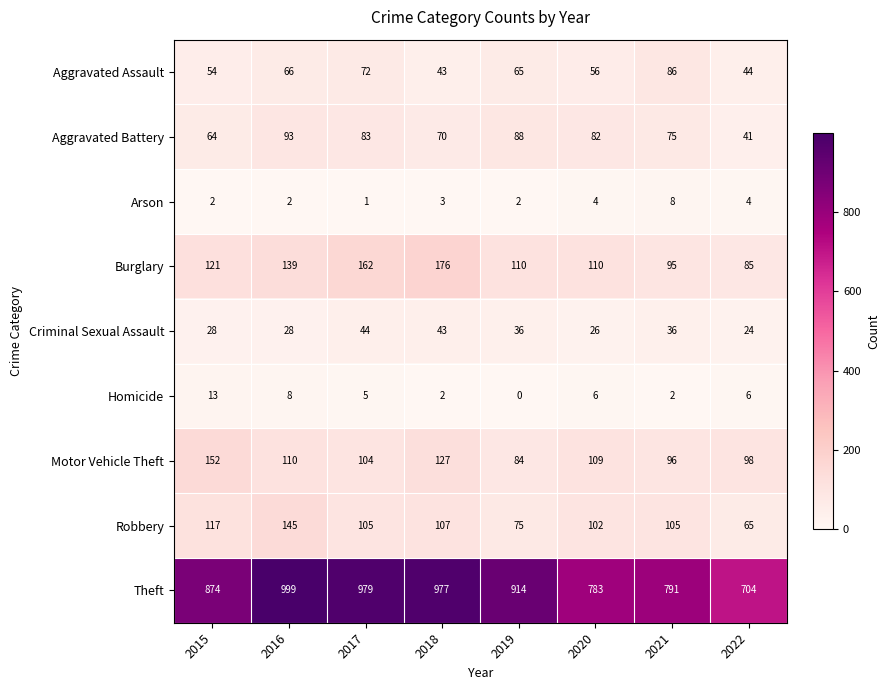

What is the sum of all Theft values?

7021